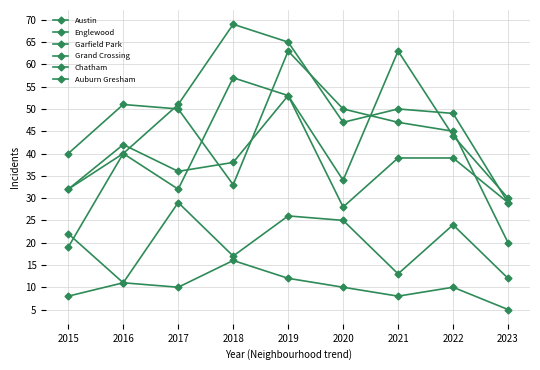

Reading left to right, list all the values displayed in this chart.

Austin: 32	40	32	57	53	34	63	44	30
Englewood: 40	51	50	33	63	50	47	45	20
Garfield Park: 19	40	51	69	65	47	50	49	29
Grand Crossing: 32	42	36	38	53	28	39	39	29
Chatham: 8	11	29	17	26	25	13	24	12
Auburn Gresham: 22	11	10	16	12	10	8	10	5